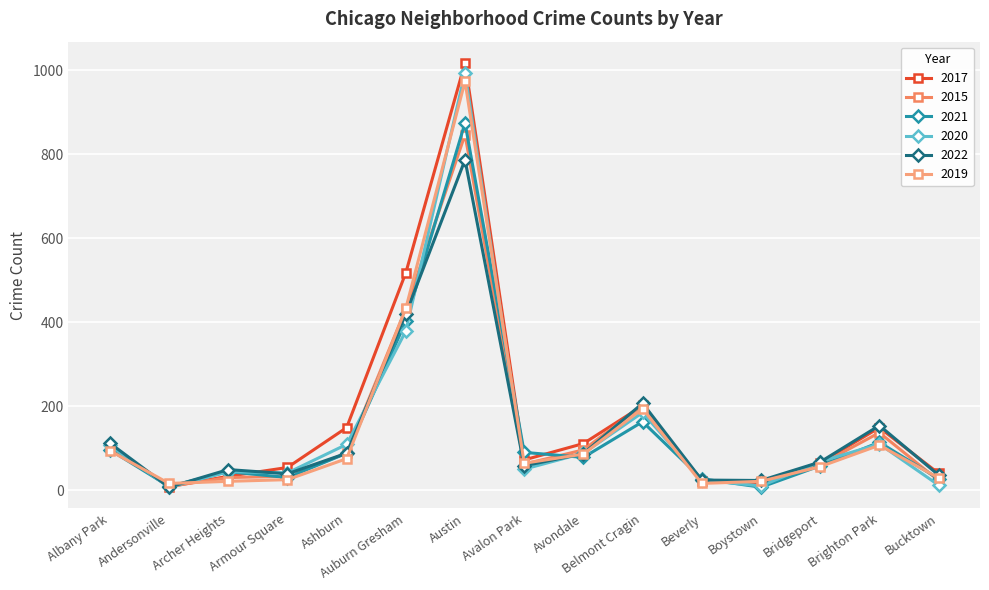

At how many categories does at least one series exceed 414?

2